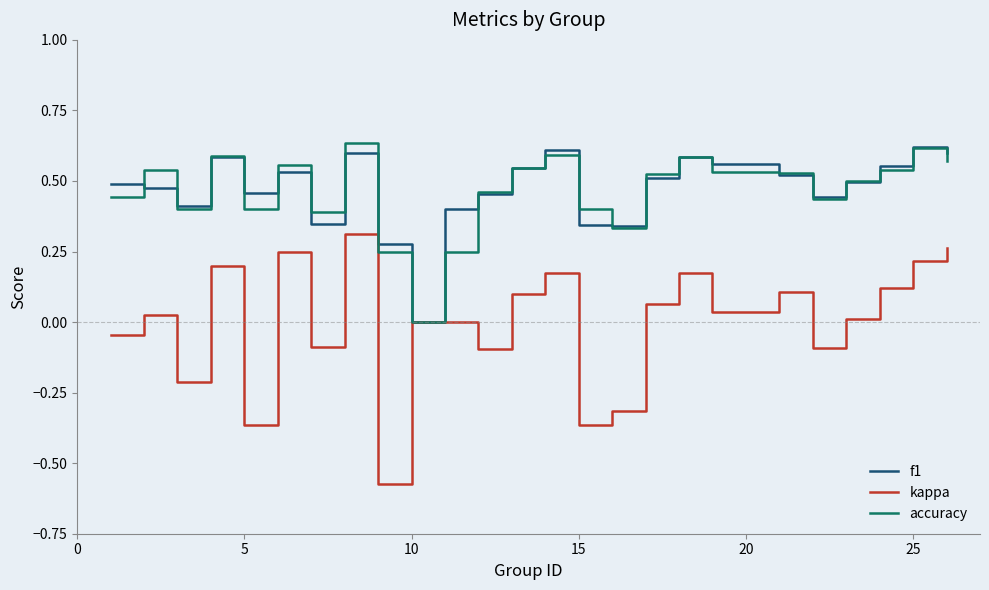

Which series has the largest range (max minus min)?

kappa